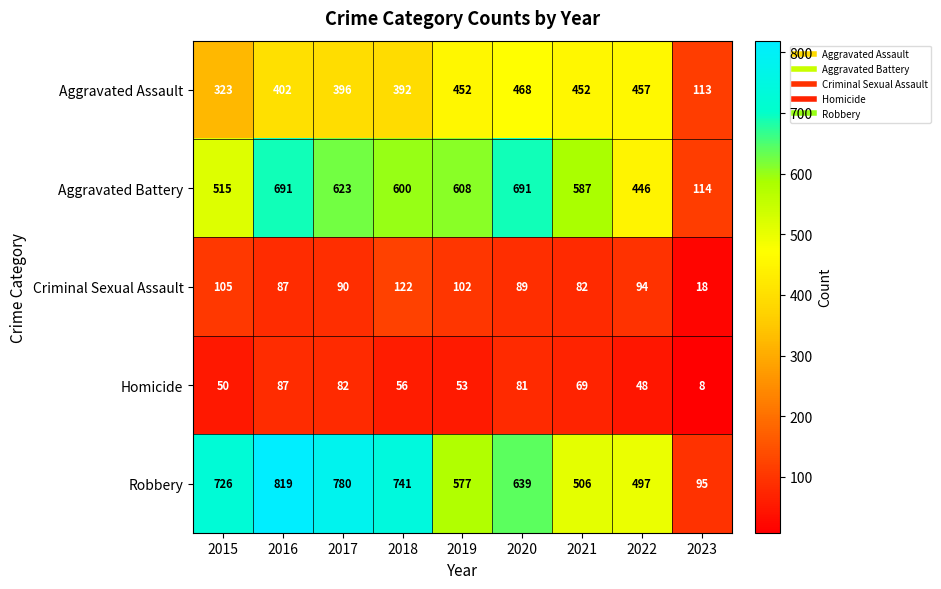

What is the difference between the highest and lowest values at 2022?

449